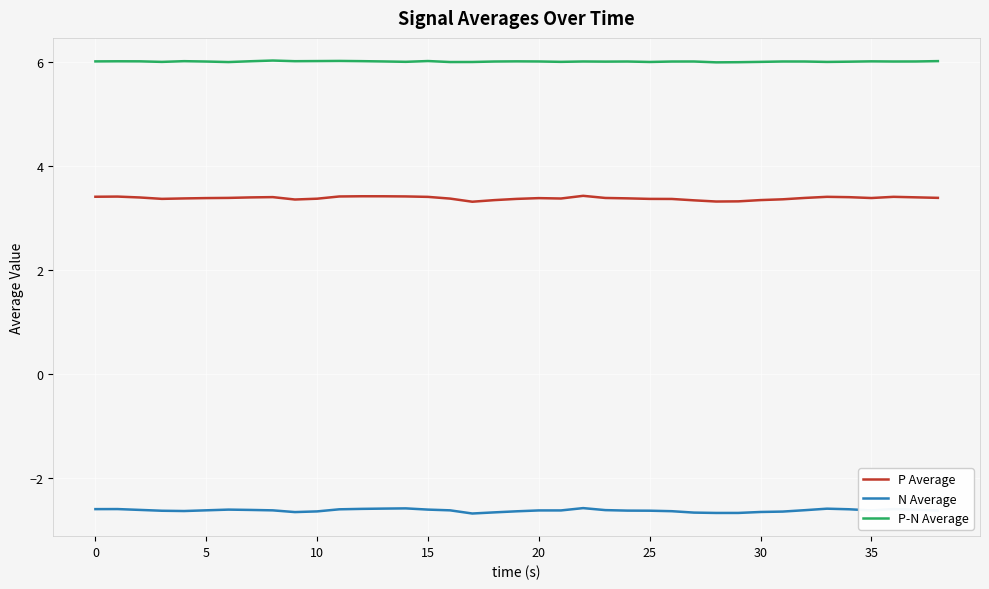

List the series in order of their peak value, lowest first.

N Average, P Average, P-N Average